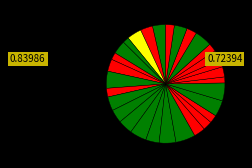

Count the number of slices in the pie.

30